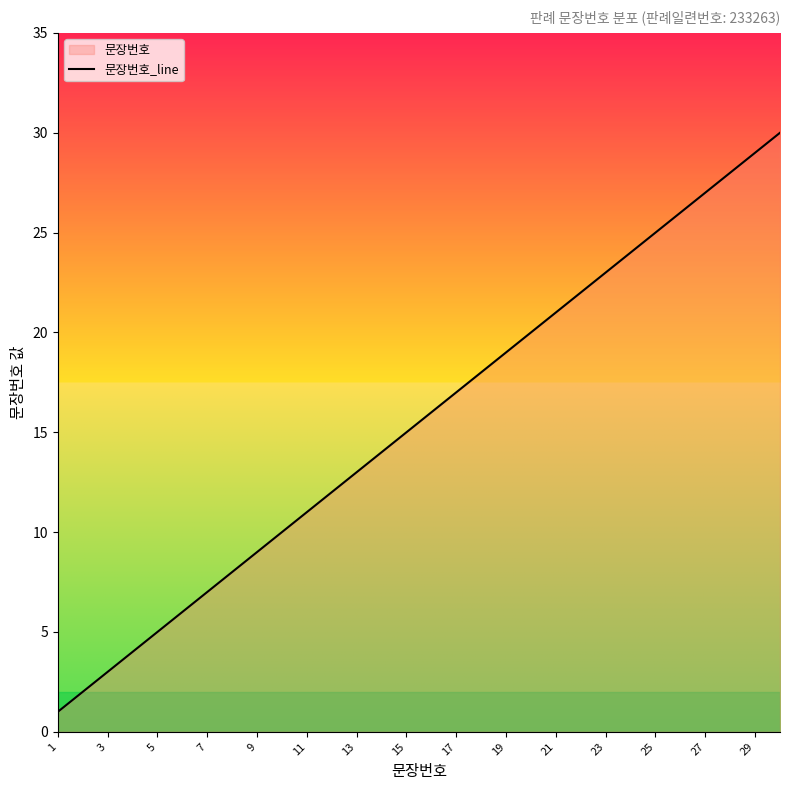

Does the chart display data point markers on the line(s)?

No